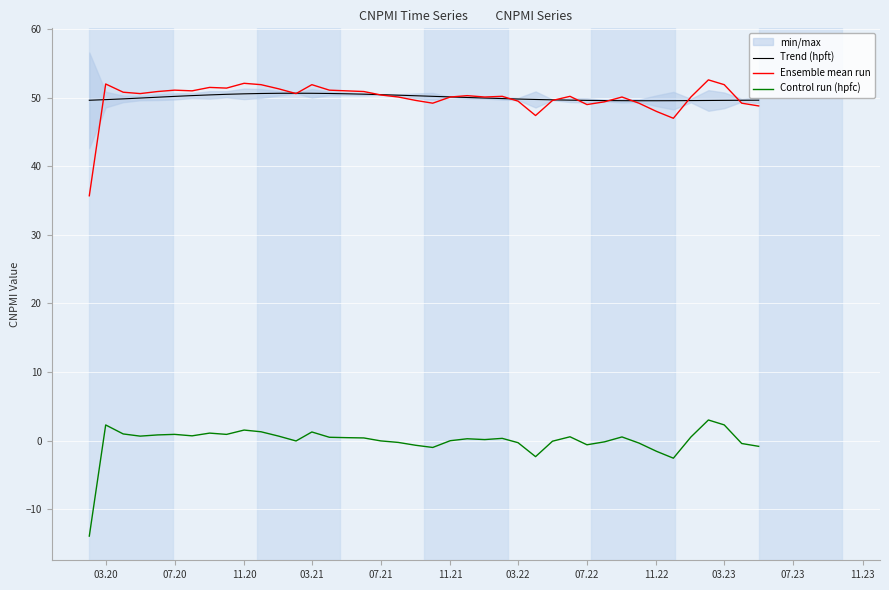

What is the difference between the maximum and minimum values in the Trend (hpft) series?

1.1